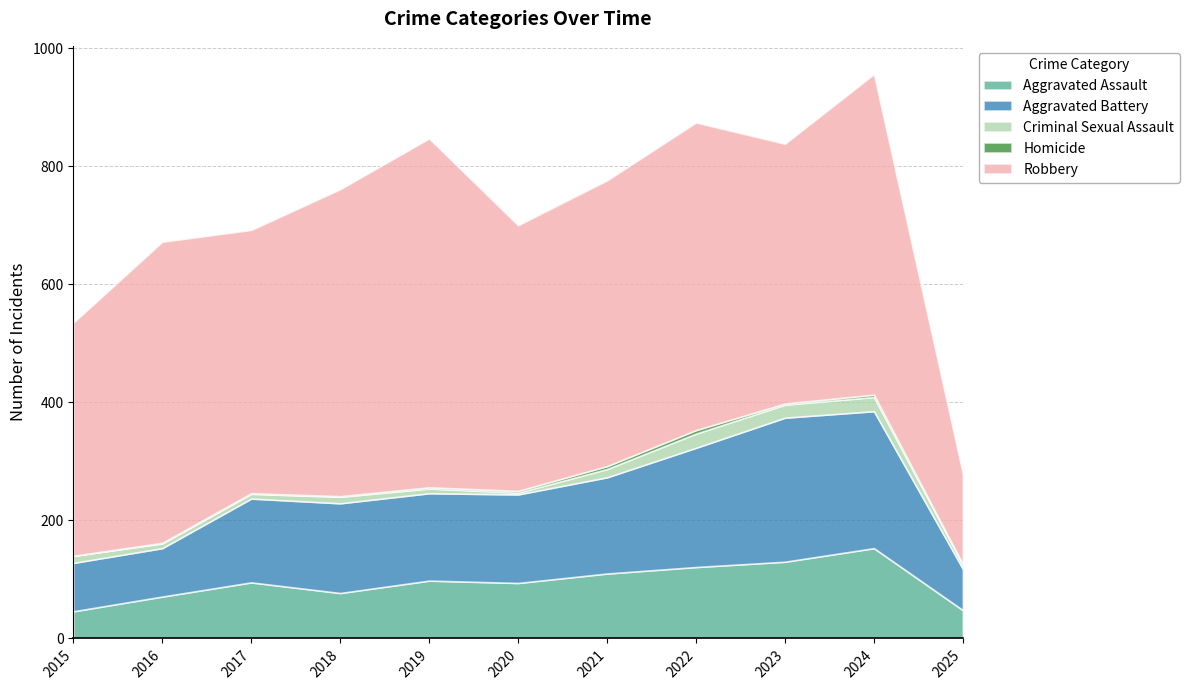

How many lines are shown in the chart?

5